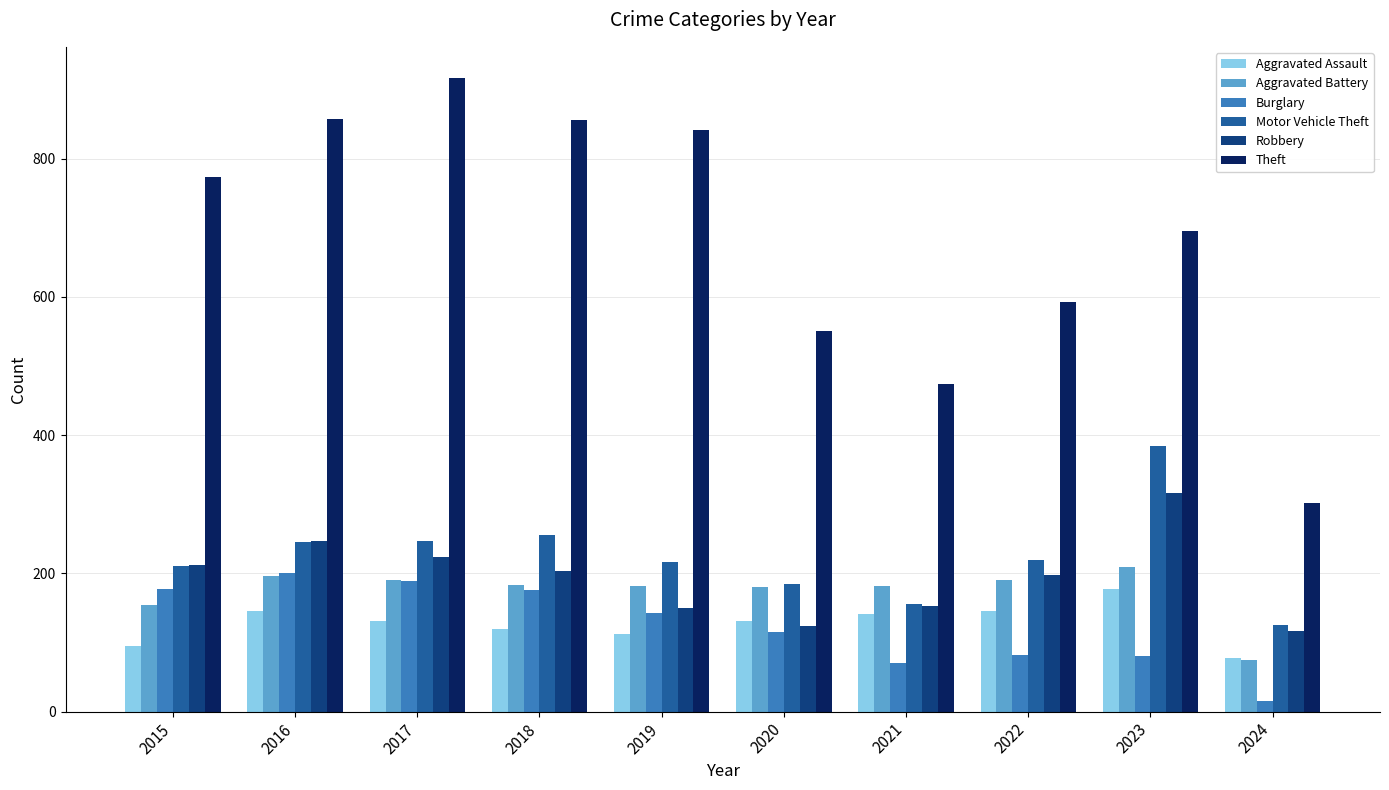

The Aggravated Battery series shows 75 at 2024. True or false?

True